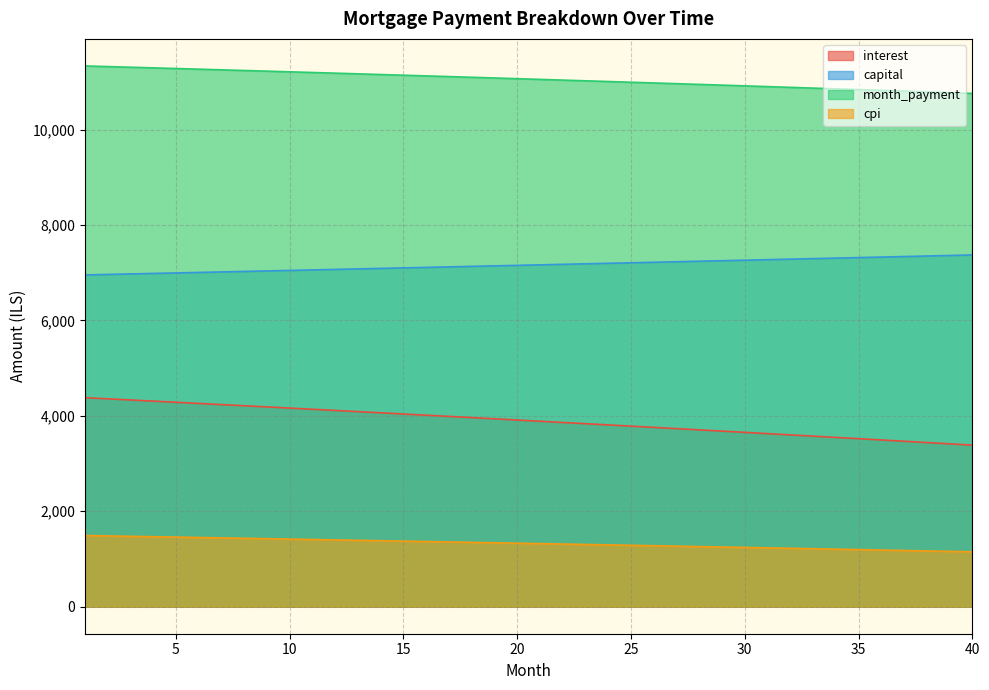

What is the sum of the capital values at 35 and 22?

14495.7